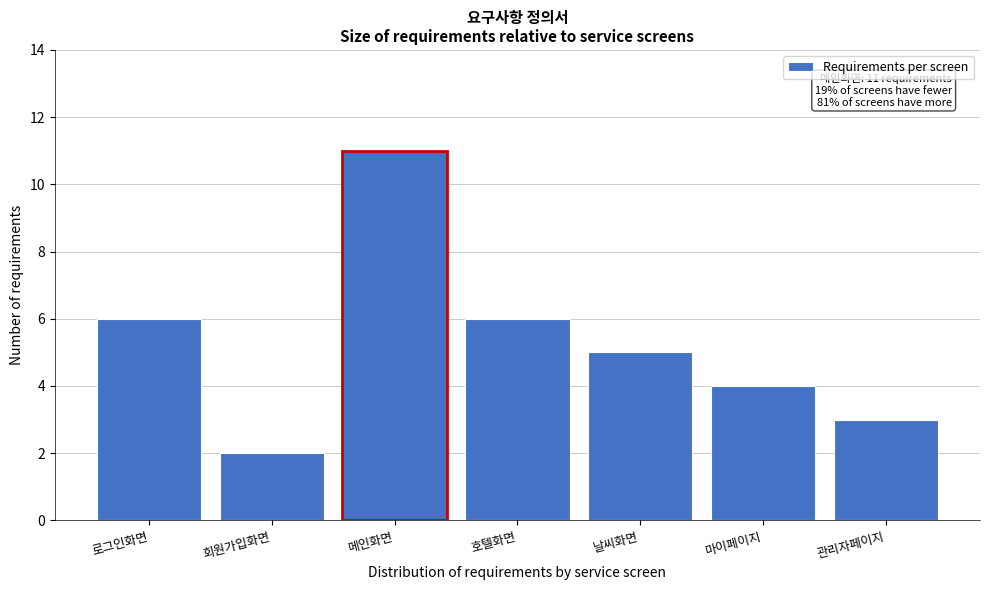

Reading left to right, what are all the values shown in this chart?

6	2	11	6	5	4	3